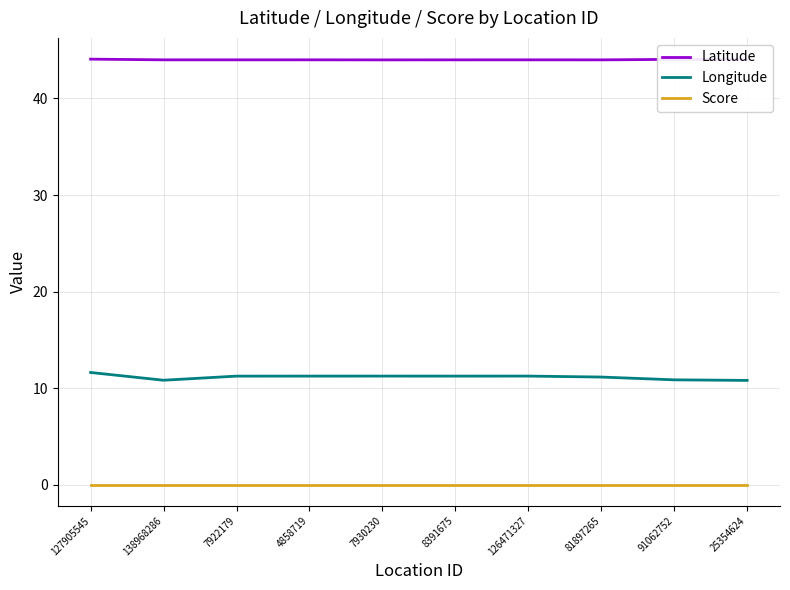

Is the value of Score at 7922179 greater than the value of Latitude at 91062752?

No